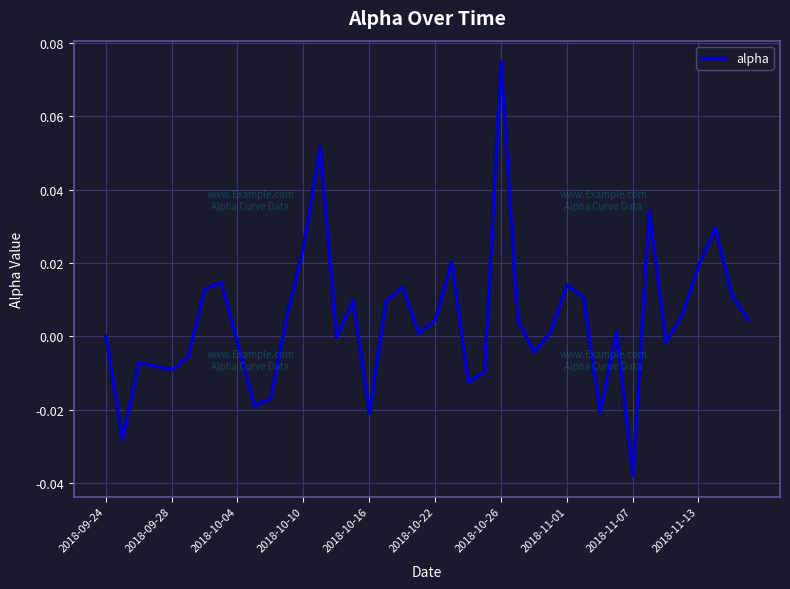

Which category has the lowest value across all series?

2018-11-07